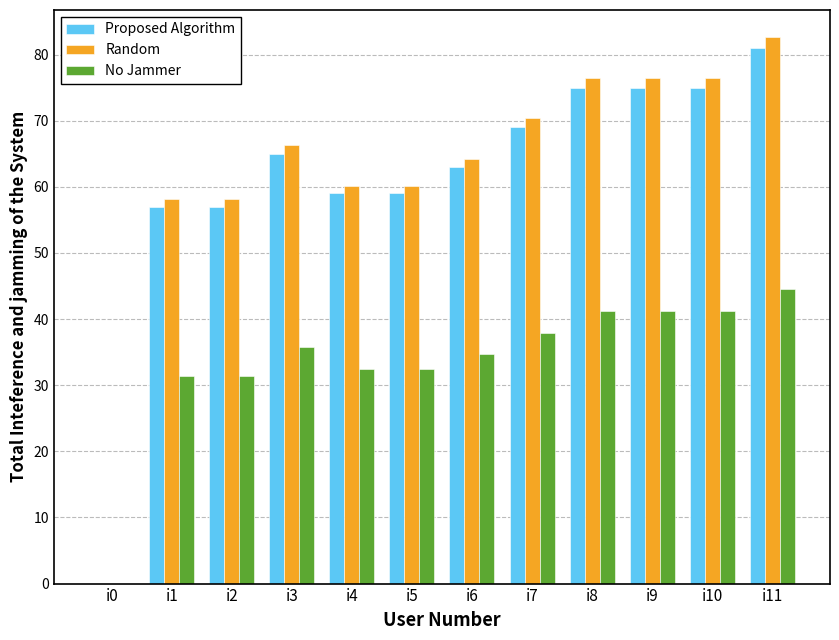

How many distinct data groups are displayed?

3